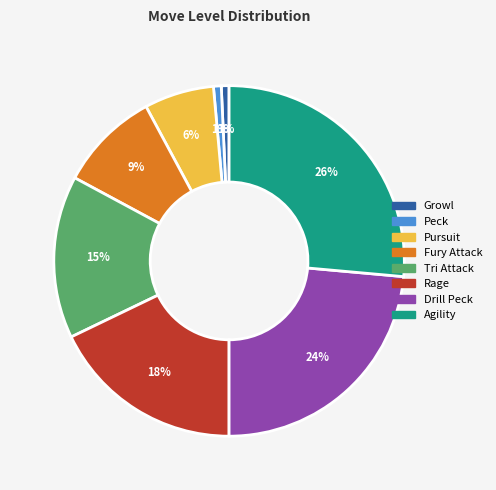

How many segments does this pie chart have?

8